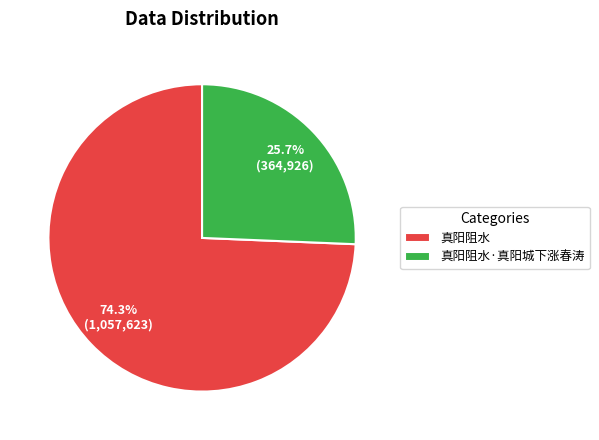

Does 真阳阻水 account for over 50% of the chart?

Yes